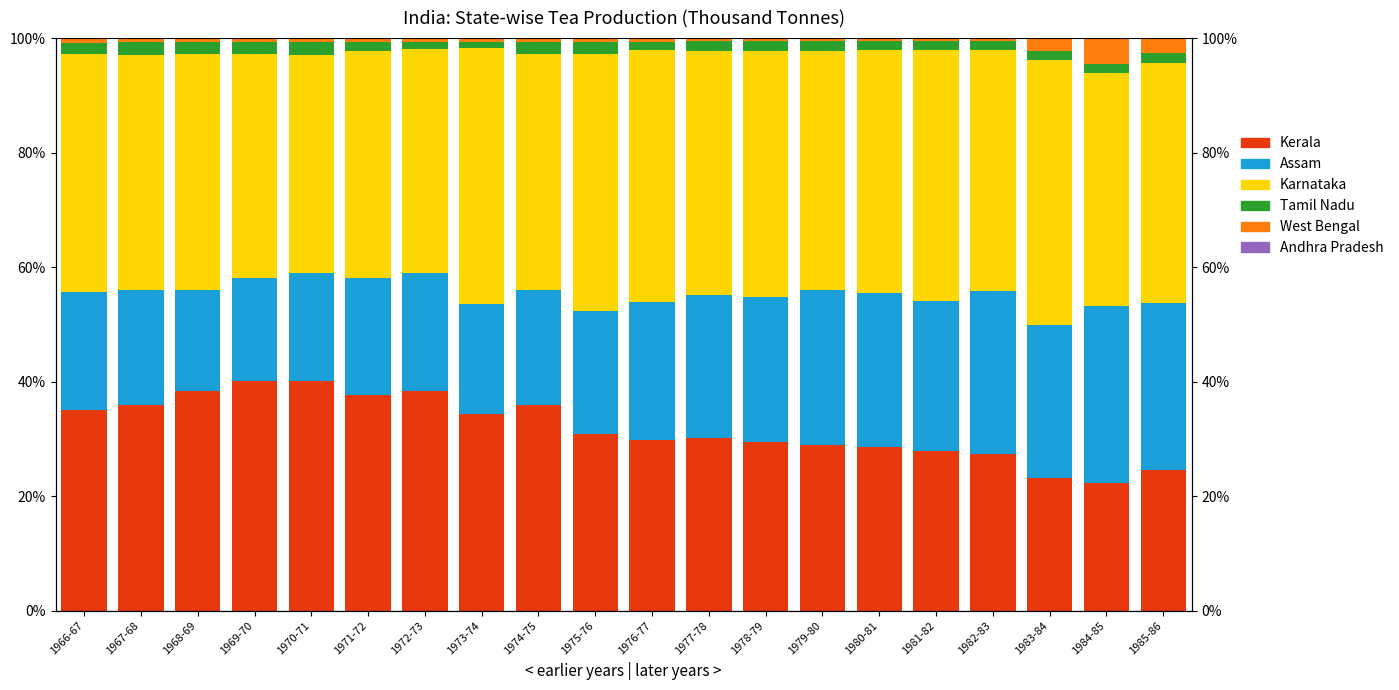

Reading left to right, list all the values displayed in this chart.

Kerala: 1966-67=35.0	1967-68=35.9	1968-69=38.4	1969-70=40.1	1970-71=40.1	1971-72=37.6	1972-73=38.3	1973-74=34.4	1974-75=35.9	1975-76=30.8	1976-77=29.8	1977-78=30.1	1978-79=29.5	1979-80=28.9	1980-81=28.5	1981-82=28.0	1982-83=27.3	1983-84=23.2	1984-85=22.3	1985-86=24.5
Assam: 1966-67=20.7	1967-68=20.0	1968-69=17.5	1969-70=18.0	1970-71=19.0	1971-72=20.4	1972-73=20.6	1973-74=19.2	1974-75=20.1	1975-76=21.6	1976-77=24.1	1977-78=25.0	1978-79=25.2	1979-80=27.0	1980-81=26.9	1981-82=26.1	1982-83=28.5	1983-84=26.8	1984-85=31.0	1985-86=29.3
Karnataka: 1966-67=41.6	1967-68=41.1	1968-69=41.4	1969-70=39.2	1970-71=38.1	1971-72=39.6	1972-73=39.1	1973-74=44.6	1974-75=41.2	1975-76=44.8	1976-77=43.9	1977-78=42.6	1978-79=43.1	1979-80=41.9	1980-81=42.5	1981-82=43.9	1982-83=42.0	1983-84=46.1	1984-85=40.6	1985-86=41.9
Tamil Nadu: 1966-67=2.0	1967-68=2.2	1968-69=2.0	1969-70=2.0	1970-71=2.1	1971-72=1.6	1972-73=1.3	1973-74=1.2	1974-75=2.2	1975-76=2.1	1976-77=1.5	1977-78=1.7	1978-79=1.6	1979-80=1.6	1980-81=1.6	1981-82=1.5	1982-83=1.6	1983-84=1.7	1984-85=1.6	1985-86=1.7
West Bengal: 1966-67=0.6	1967-68=0.6	1968-69=0.6	1969-70=0.6	1970-71=0.6	1971-72=0.6	1972-73=0.6	1973-74=0.5	1974-75=0.5	1975-76=0.5	1976-77=0.5	1977-78=0.5	1978-79=0.5	1979-80=0.4	1980-81=0.4	1981-82=0.4	1982-83=0.4	1983-84=2.1	1984-85=4.4	1985-86=2.5
Andhra Pradesh: 1966-67=0.2	1967-68=0.2	1968-69=0.2	1969-70=0.1	1970-71=0.2	1971-72=0.1	1972-73=0.1	1973-74=0.1	1974-75=0.1	1975-76=0.1	1976-77=0.1	1977-78=0.1	1978-79=0.1	1979-80=0.1	1980-81=0.1	1981-82=0.1	1982-83=0.1	1983-84=0.1	1984-85=0.1	1985-86=0.1